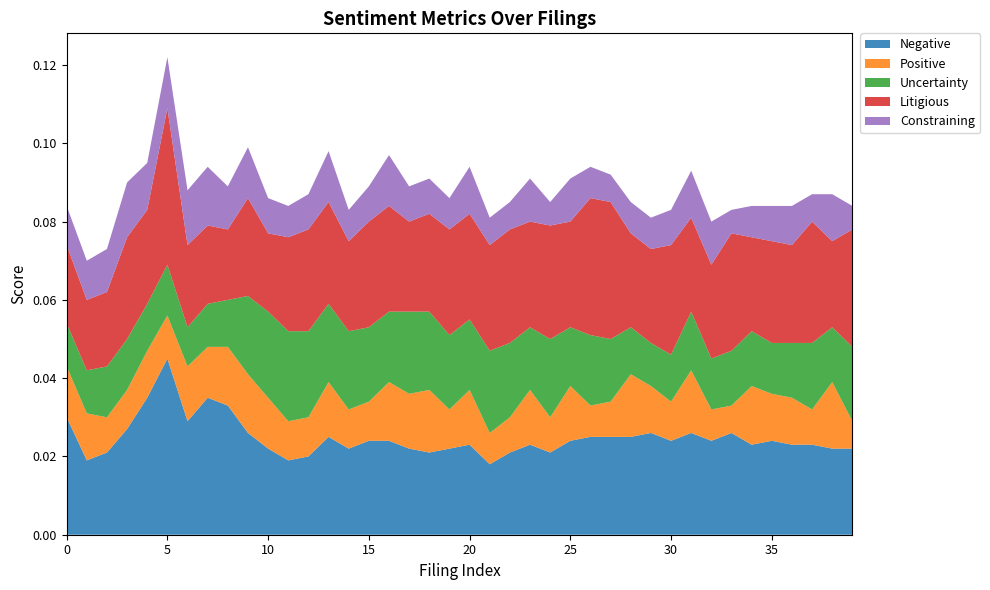

At which label does Negative reach its peak?

5